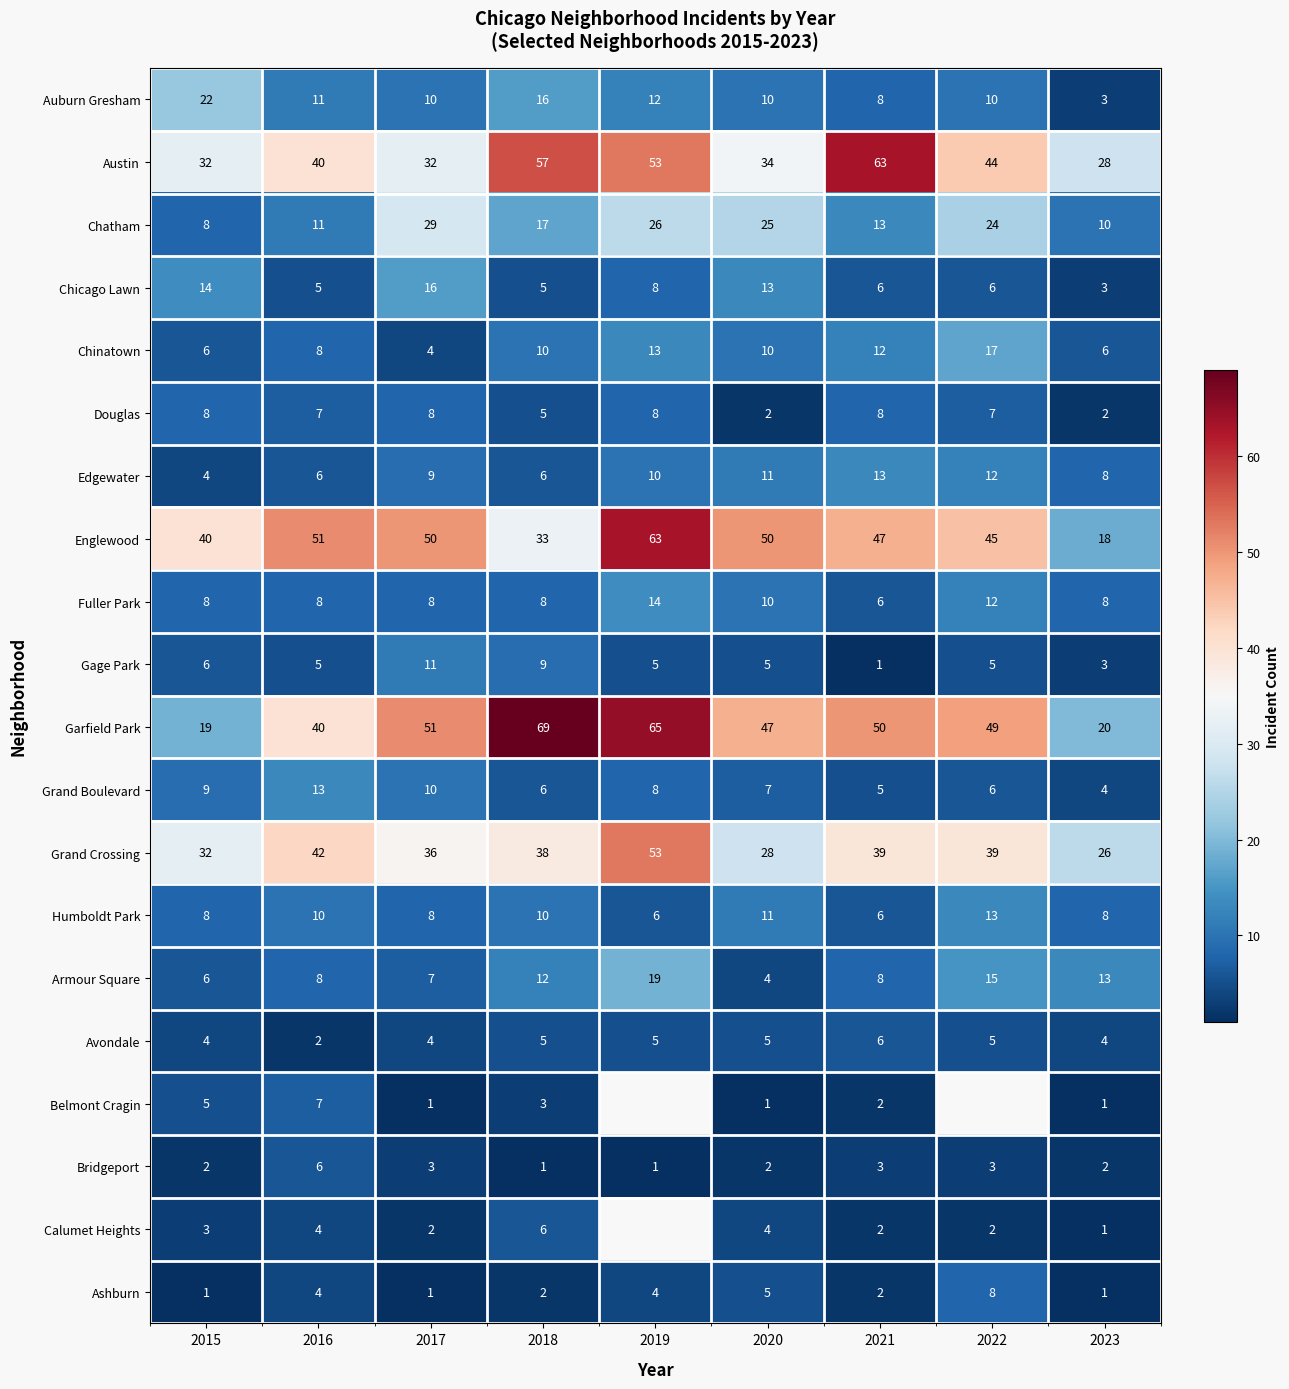

What is the spread (max minus min) of values at 2016?

49